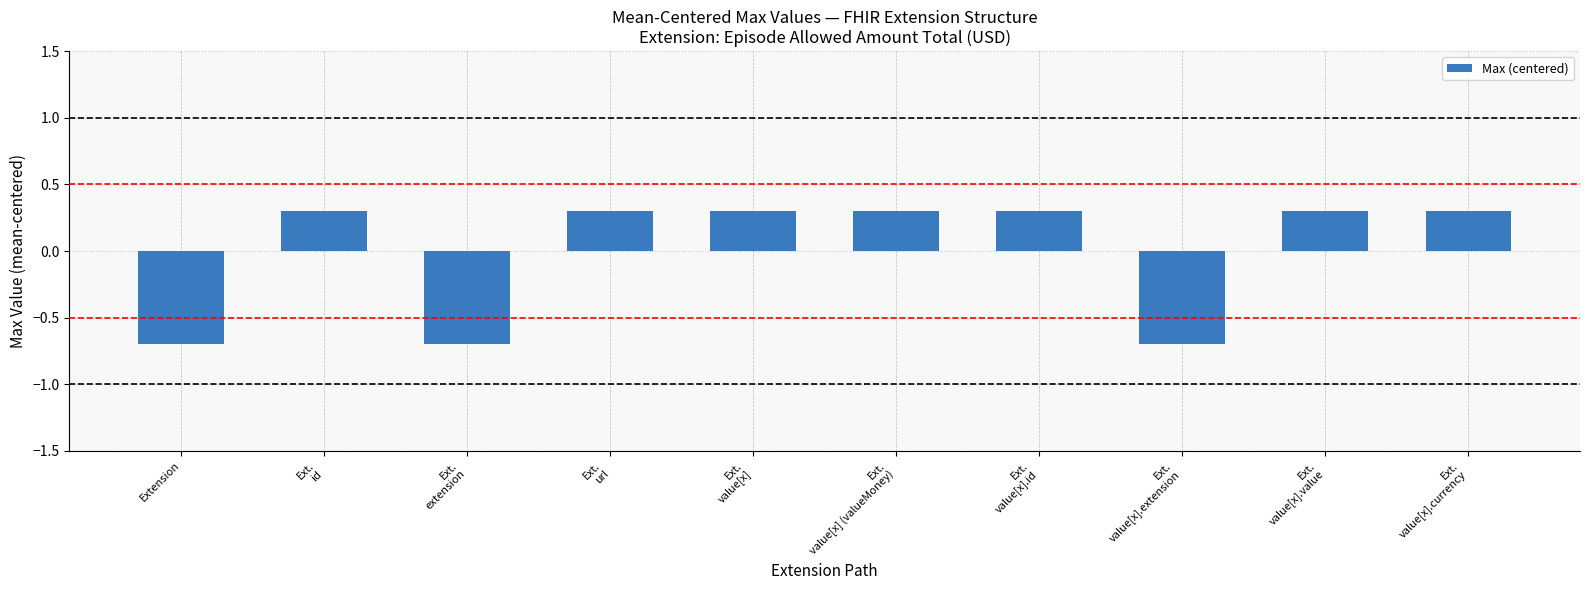

Does the chart contain stacked bars?

No